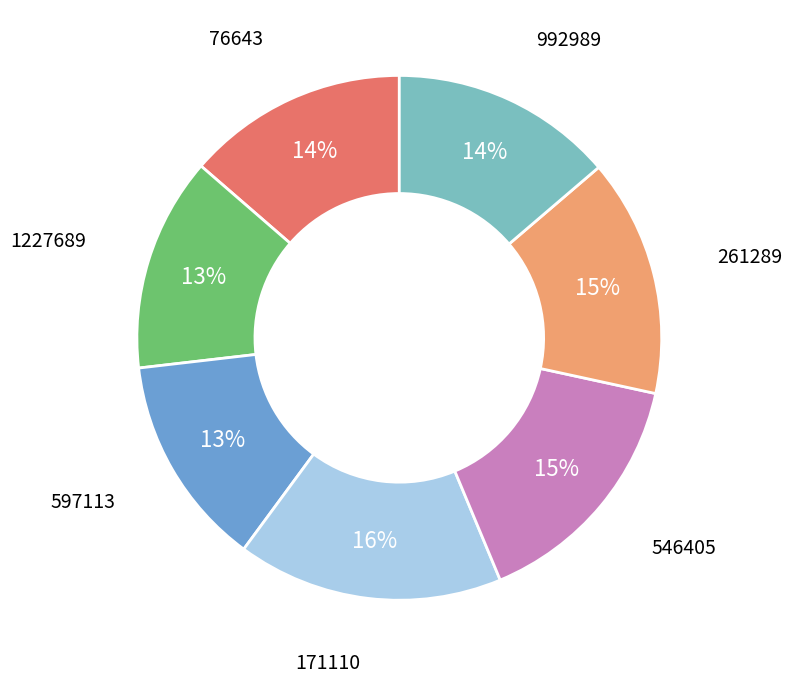

The 546405 slice represents 8% of the pie. True or false?

False